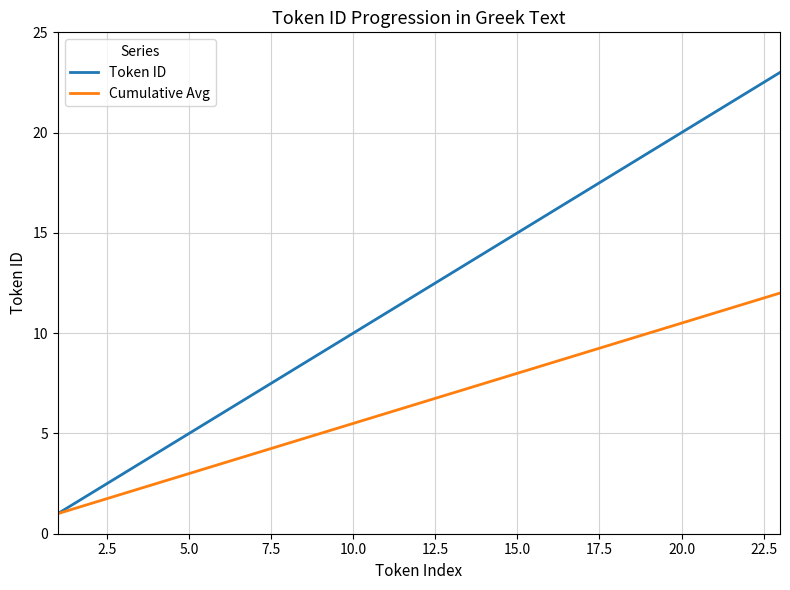

What is the minimum value shown in the chart?

1.0